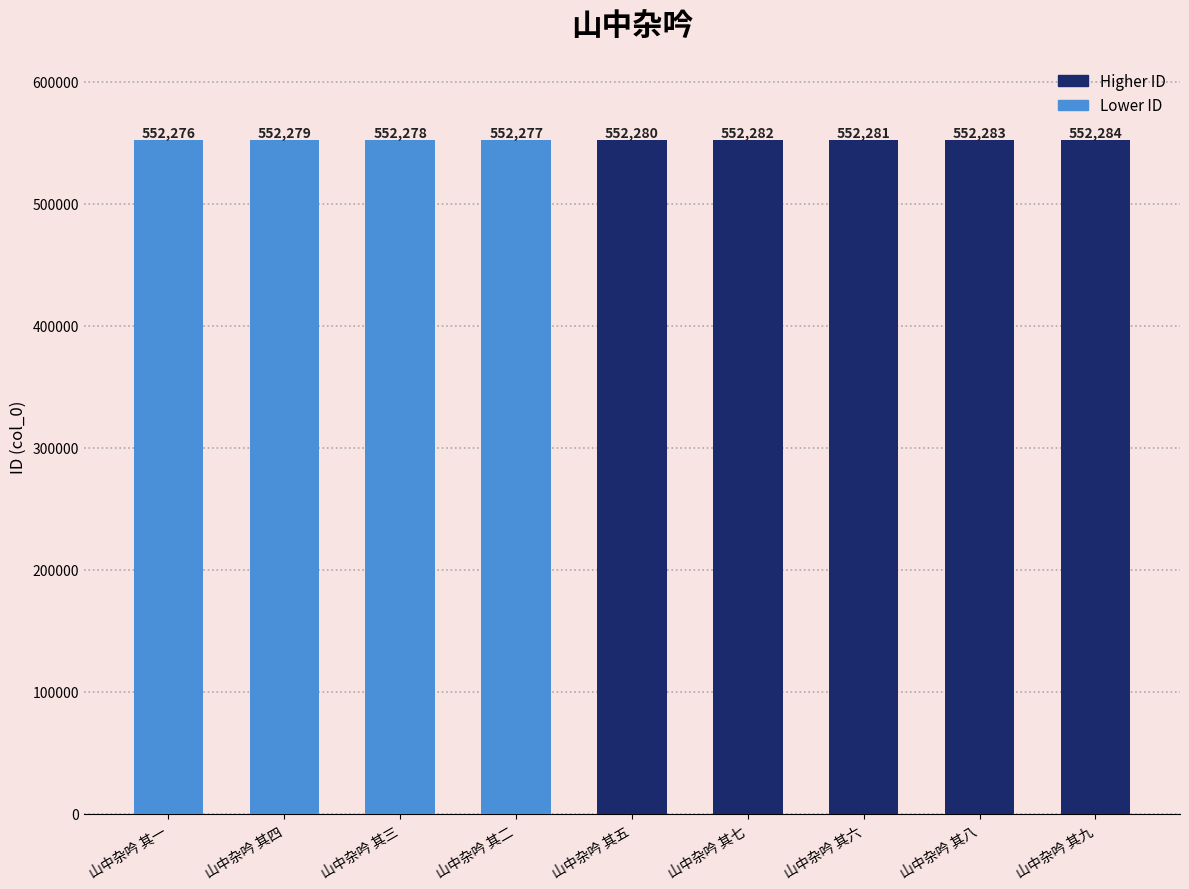

List the labels in order of value, smallest first.

山中杂吟 其一, 山中杂吟 其二, 山中杂吟 其三, 山中杂吟 其四, 山中杂吟 其五, 山中杂吟 其六, 山中杂吟 其七, 山中杂吟 其八, 山中杂吟 其九